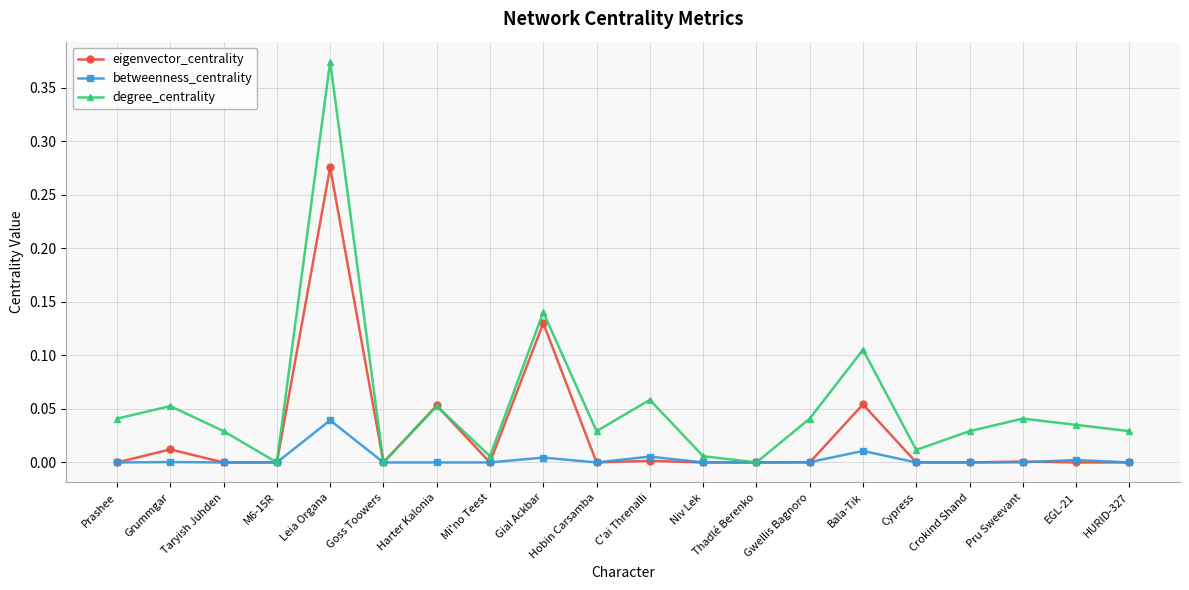

How many categories are shown in the chart?

20